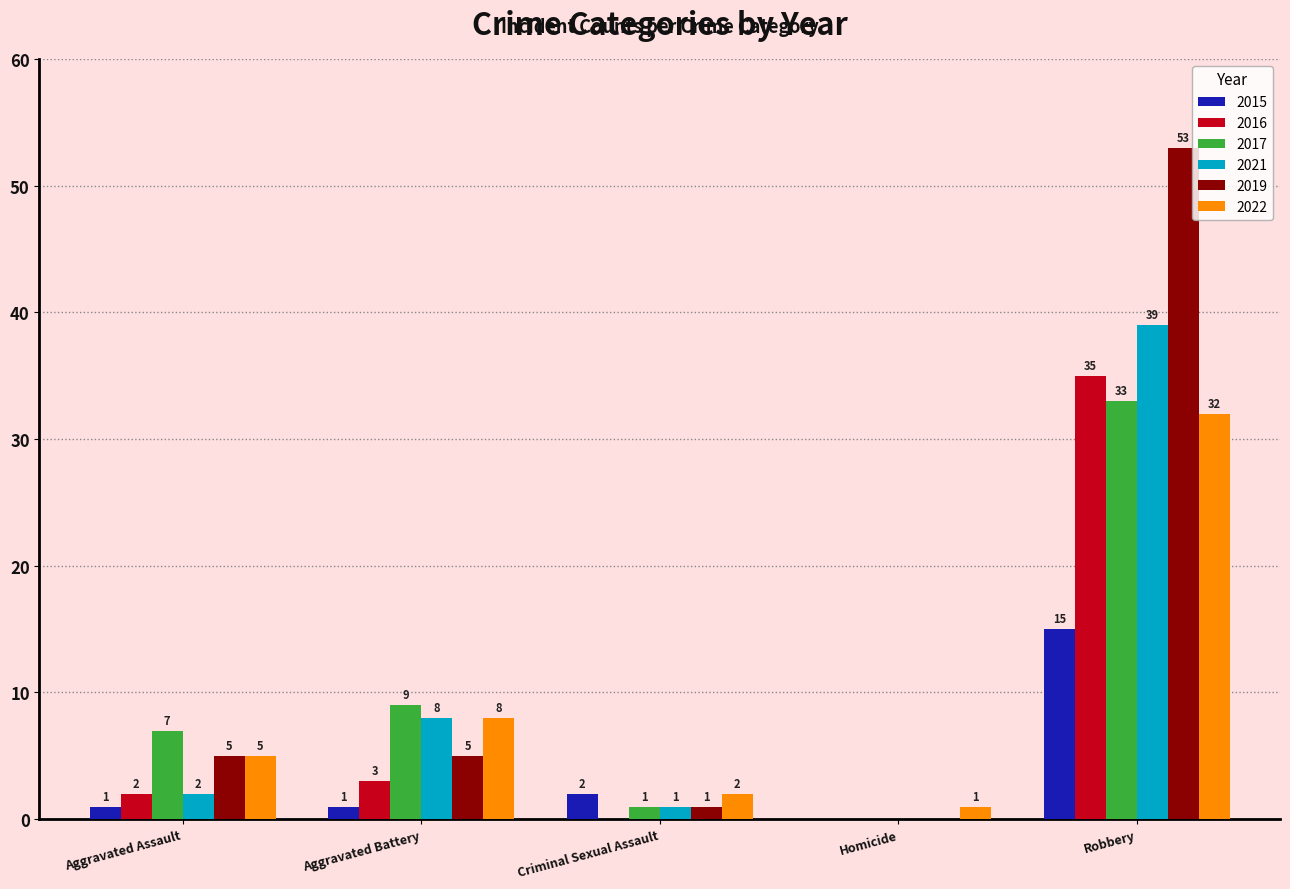

Which series changed the most between Criminal Sexual Assault and Homicide?

2015